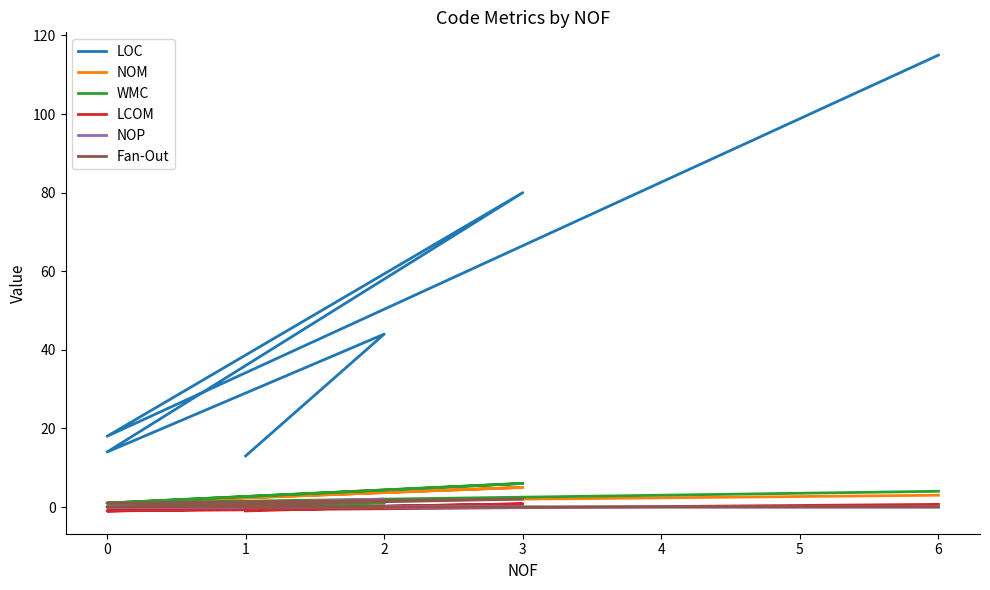

Which has a higher value, 4 or 2?

2